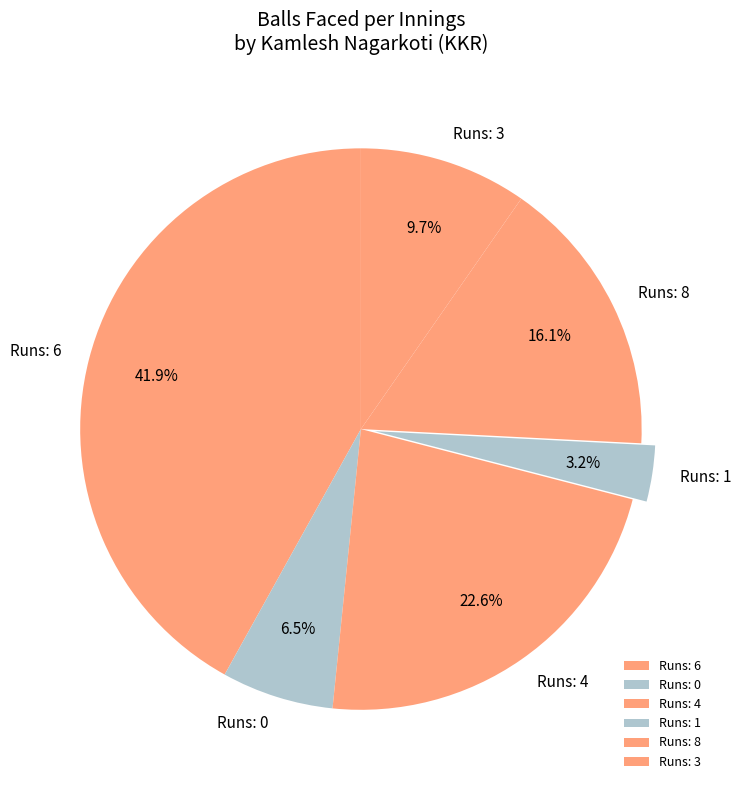

What portion of the pie excludes Runs: 8?

83.9%